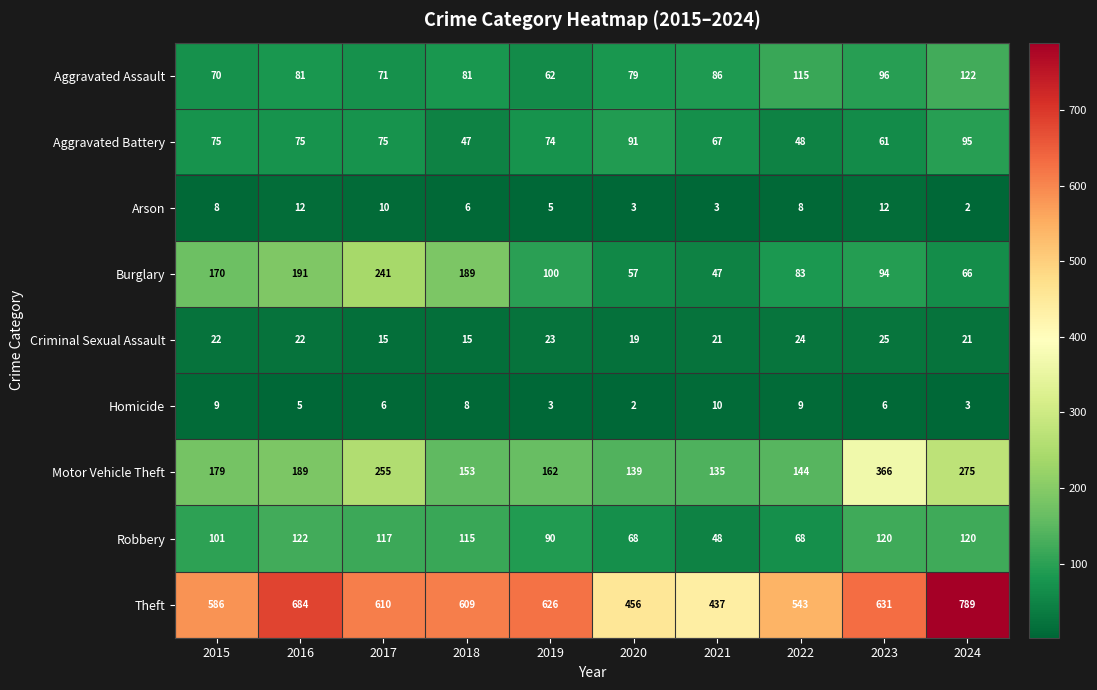

At which label is Robbery closest to 85?

2019